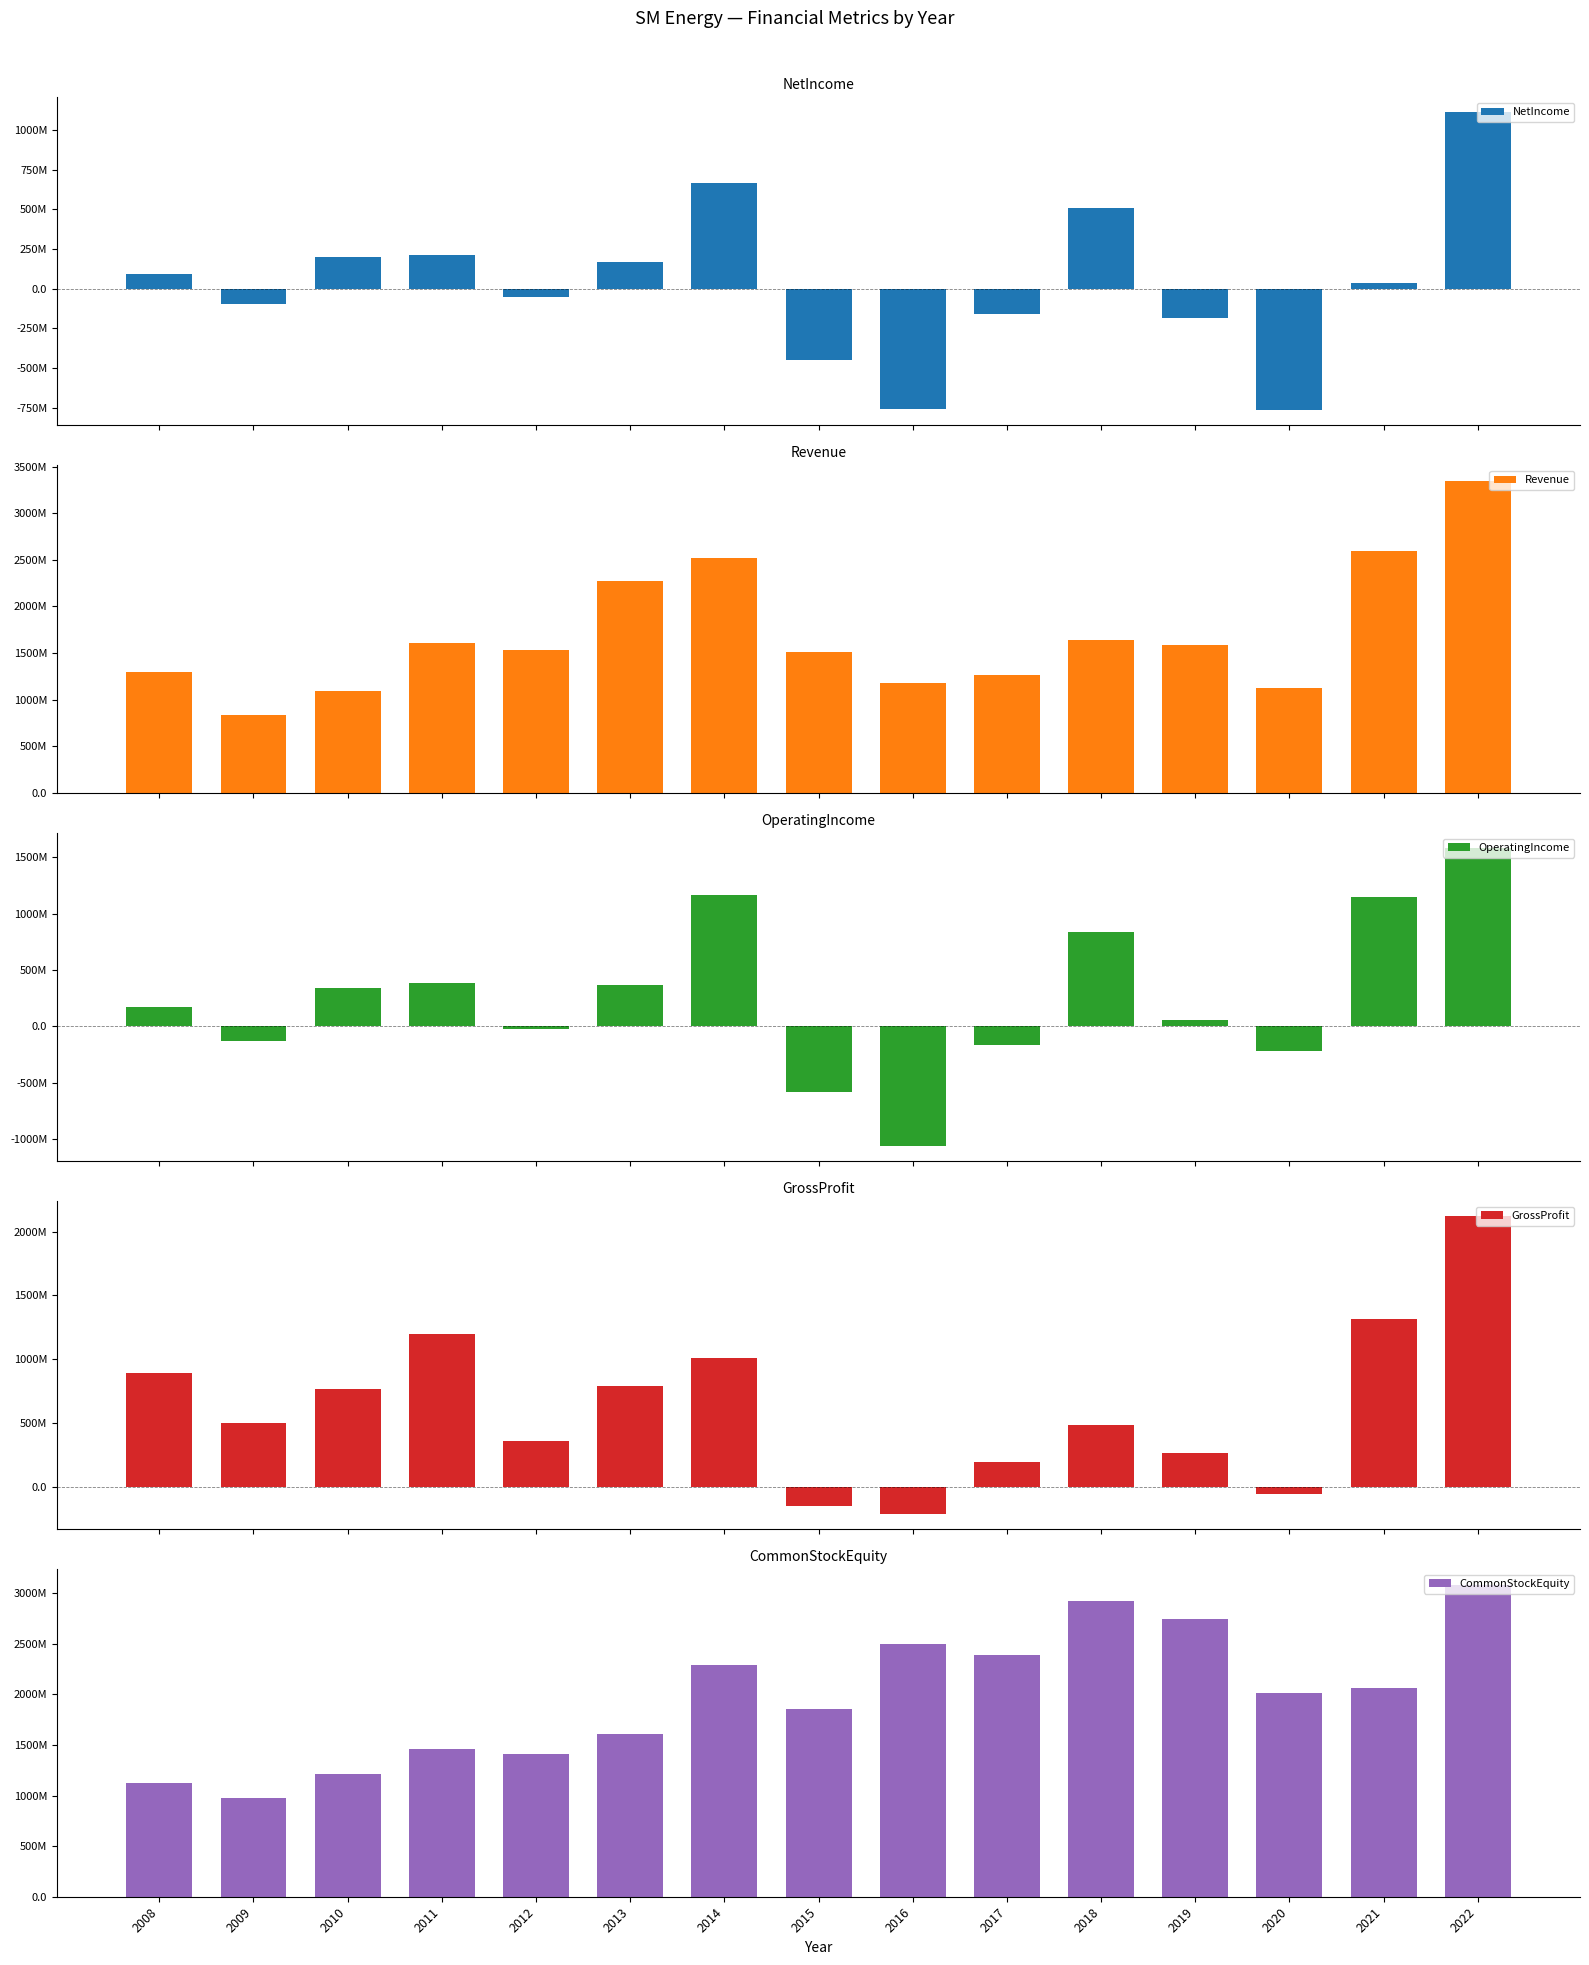

The Revenue series shows 535463771 at 2010. True or false?

False